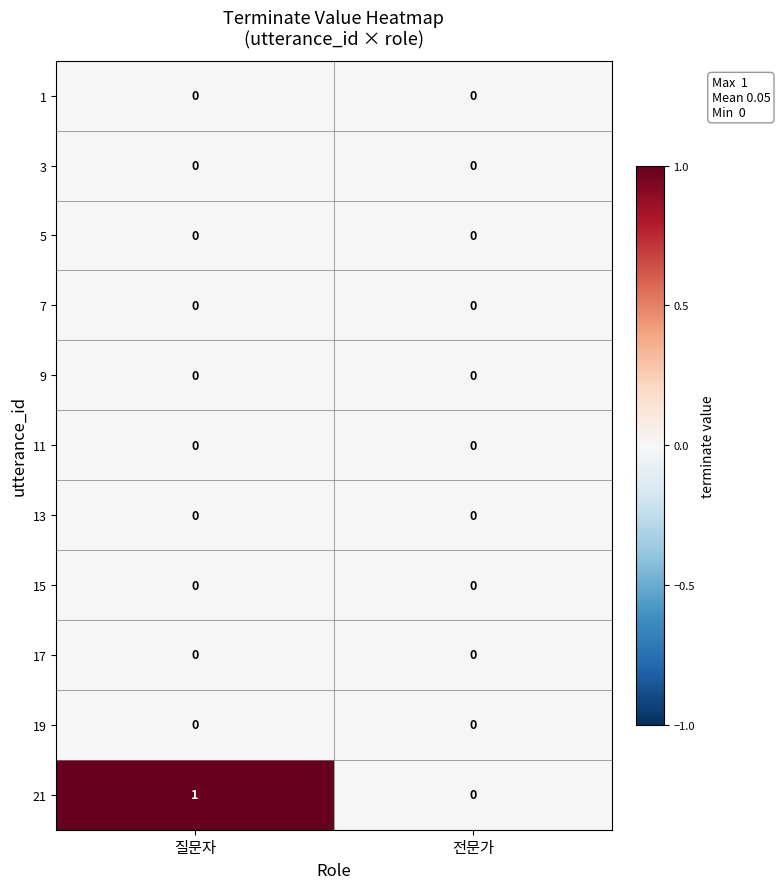

Reading left to right, extract all data points from this chart.

1: 0	0
3: 0	0
5: 0	0
7: 0	0
9: 0	0
11: 0	0
13: 0	0
15: 0	0
17: 0	0
19: 0	0
21: 1	0